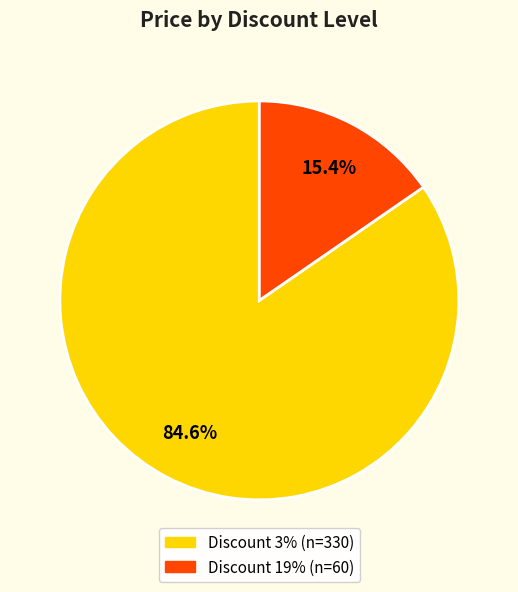

Is there any slice that represents more than half of the pie?

Yes